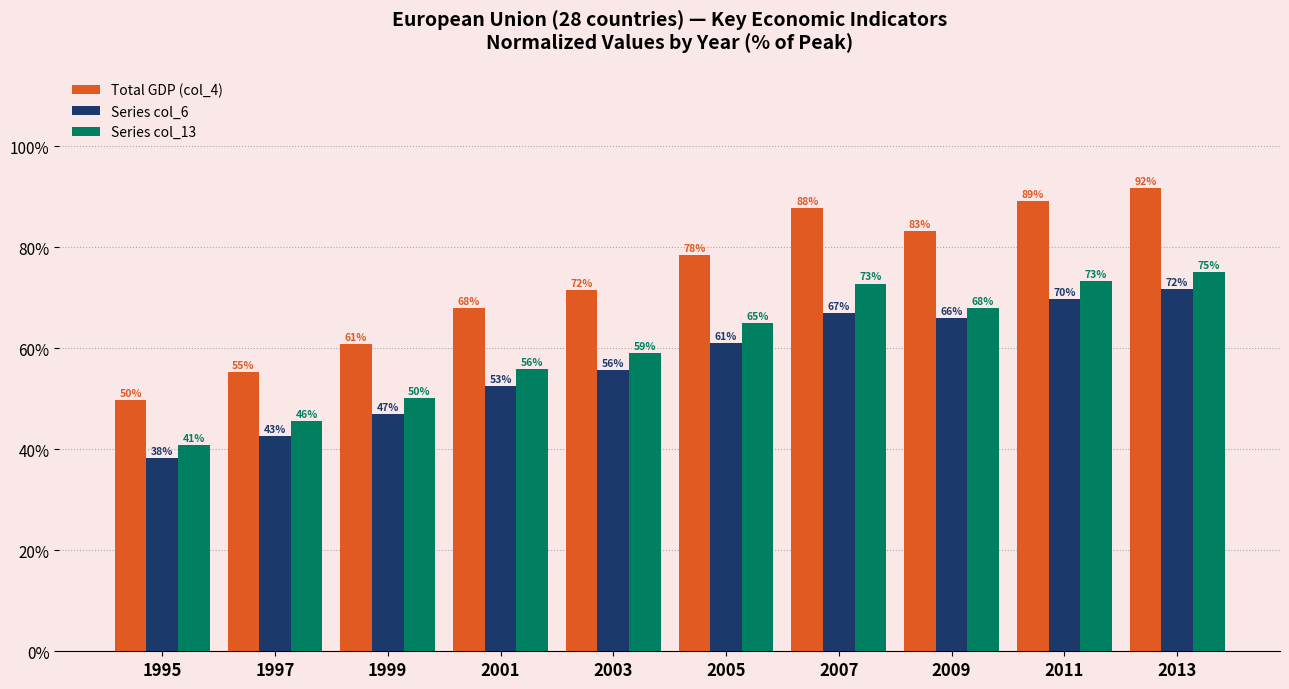

What is the sum of all Series col_6 values?

571.3